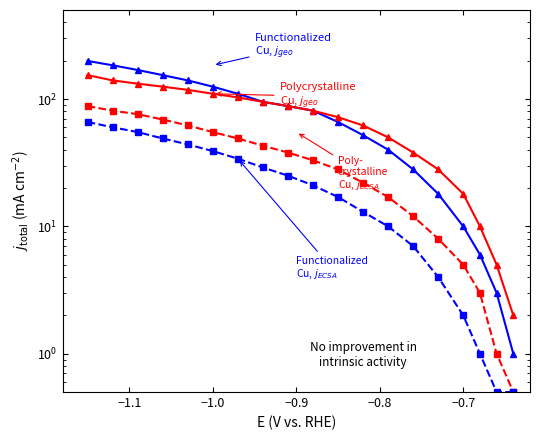

Which series has the largest total across all categories?

Functionalized Cu, j_geo